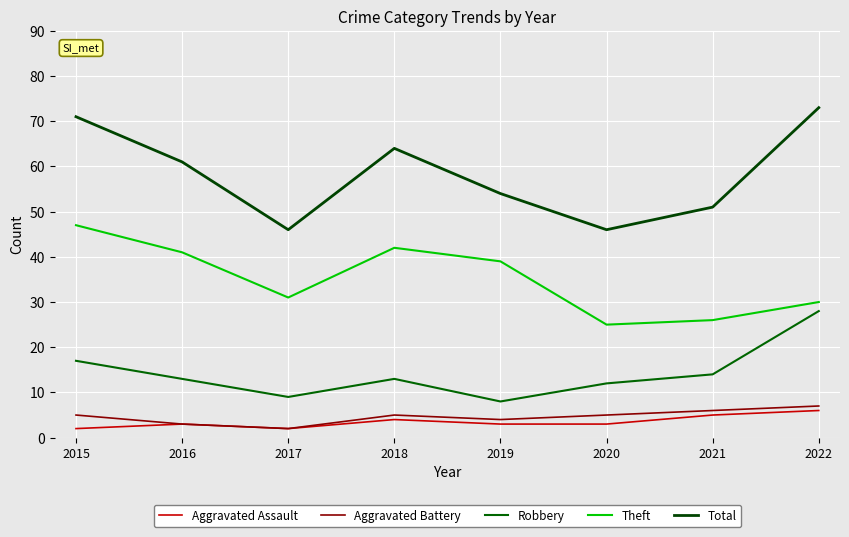

Rank the series by their maximum value, from highest to lowest.

Total, Theft, Robbery, Aggravated Battery, Aggravated Assault